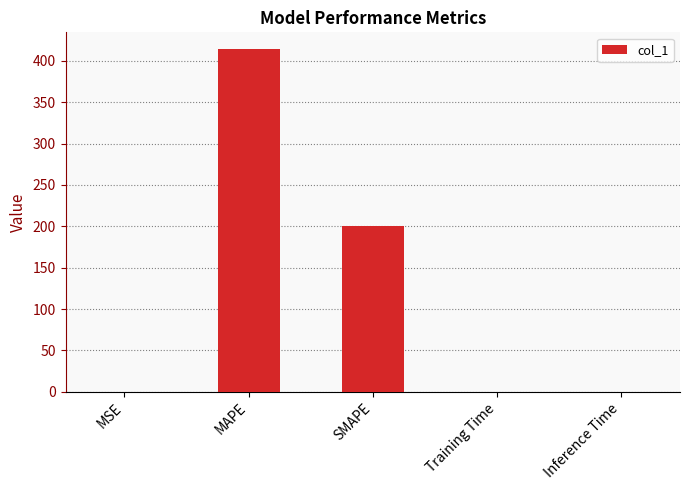

What is the sum of all values?

613.8